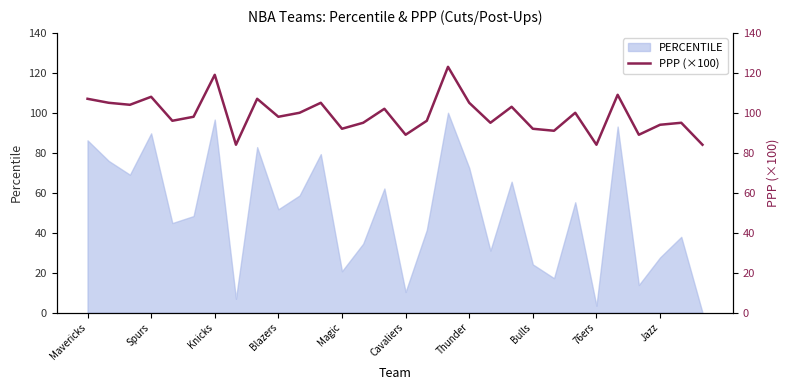

Is it true that PERCENTILE equals 51.7 at Blazers?

True